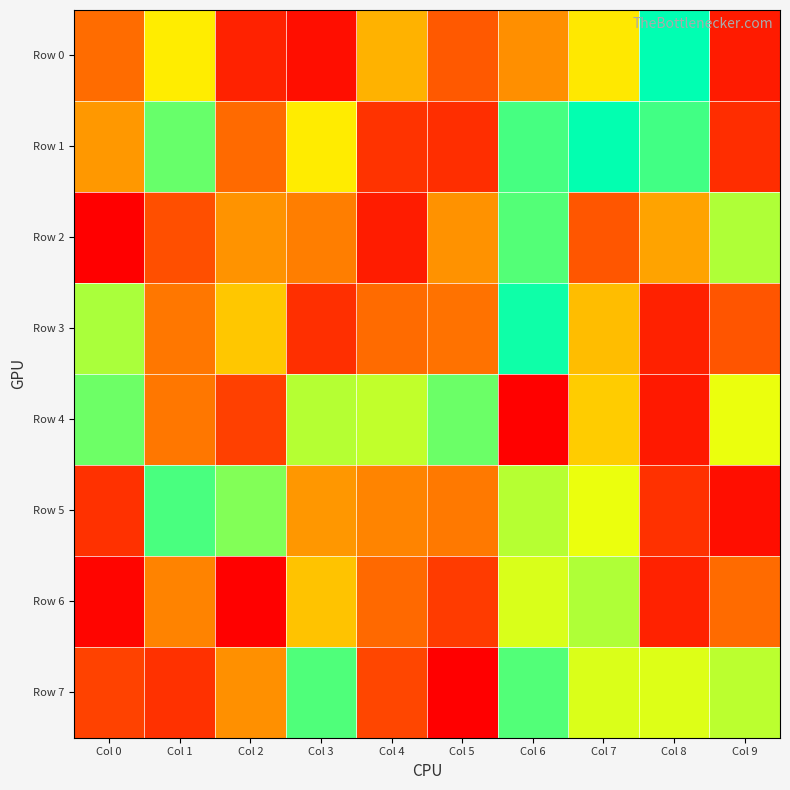

Rank the series at Col 8 from highest to lowest value.

Row 0, Row 1, Row 7, Row 2, Row 5, Row 6, Row 3, Row 4